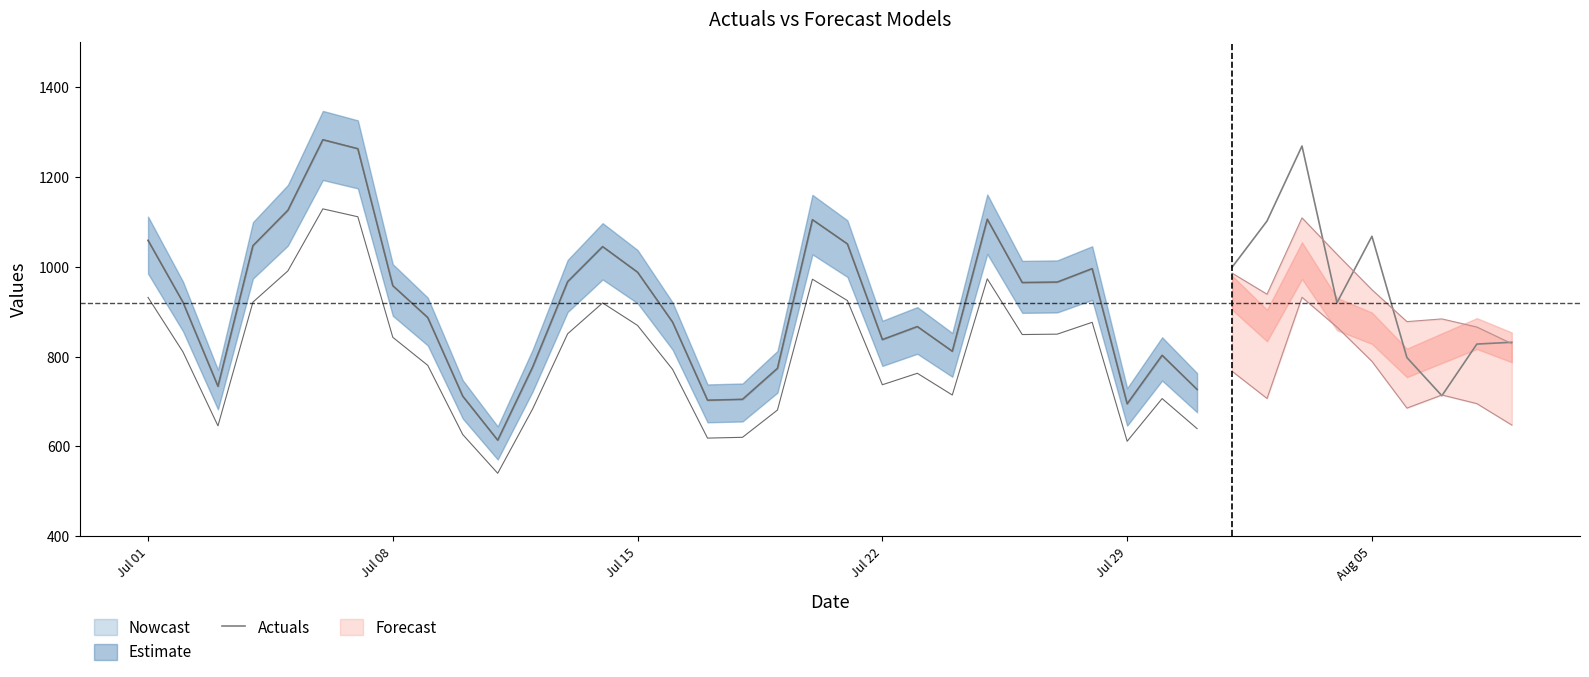

Is this an area chart (filled region under the line)?

No